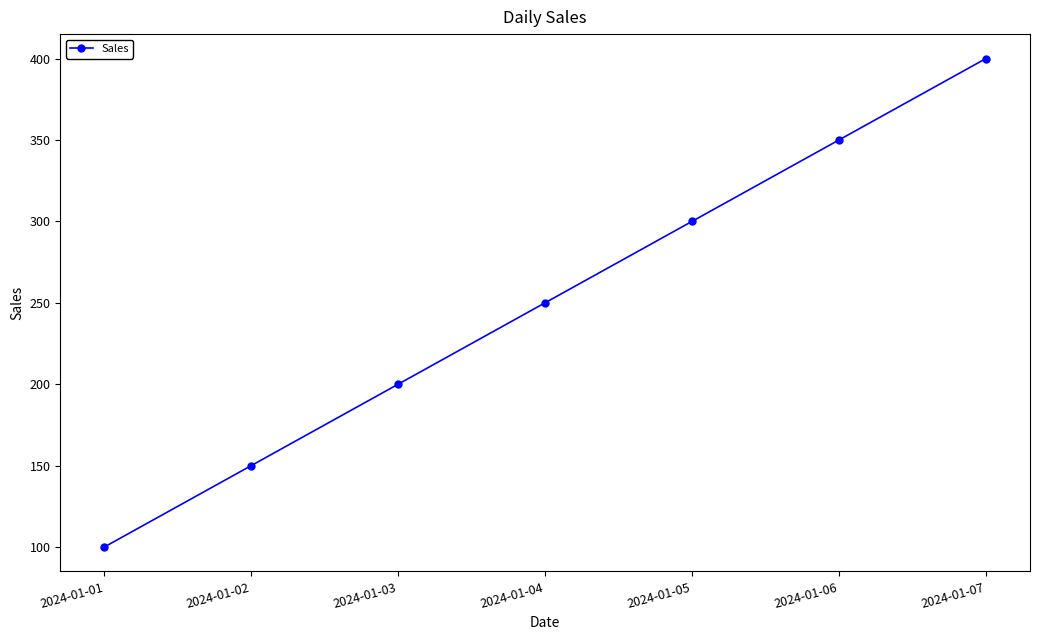

What value does the data have at 2024-01-05?

300